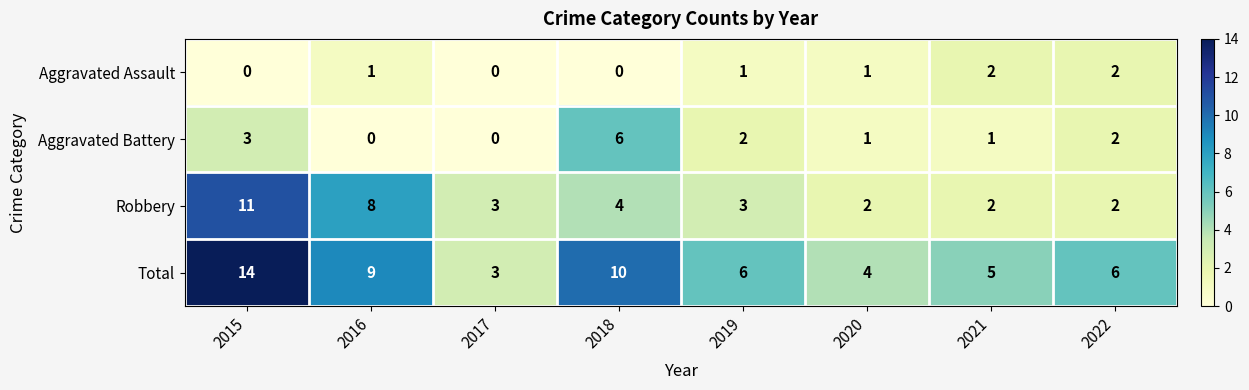

The value of Robbery at 2018 is 4. True or false?

True